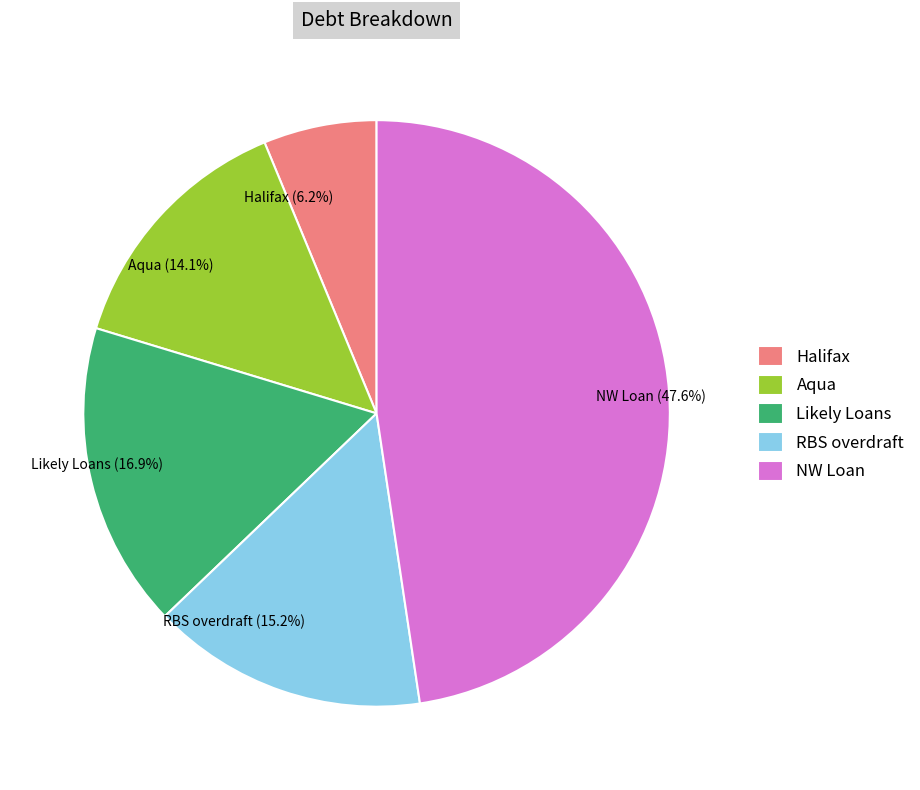

Does Likely Loans represent more than half of the total?

No